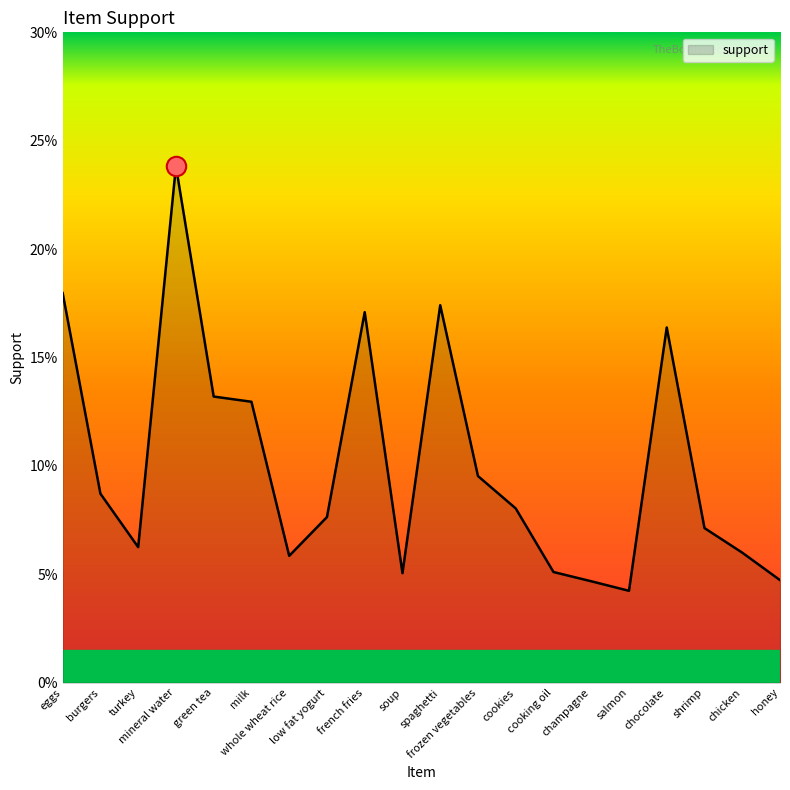

List the labels in order of value, largest first.

mineral water, eggs, spaghetti, french fries, chocolate, green tea, milk, frozen vegetables, burgers, cookies, low fat yogurt, shrimp, turkey, chicken, whole wheat rice, cooking oil, soup, honey, champagne, salmon